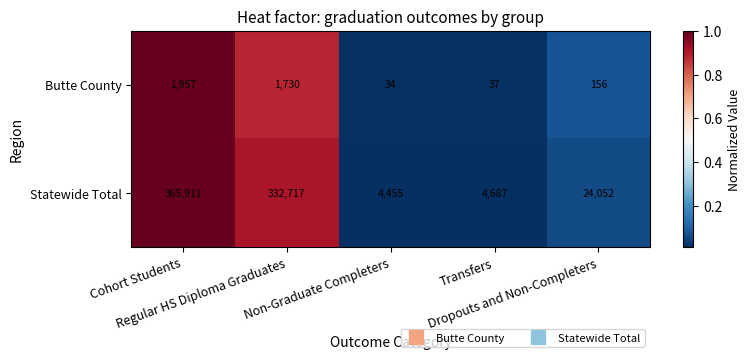

Between Cohort Students and Regular HS Diploma Graduates, which series saw the biggest shift?

Statewide Total